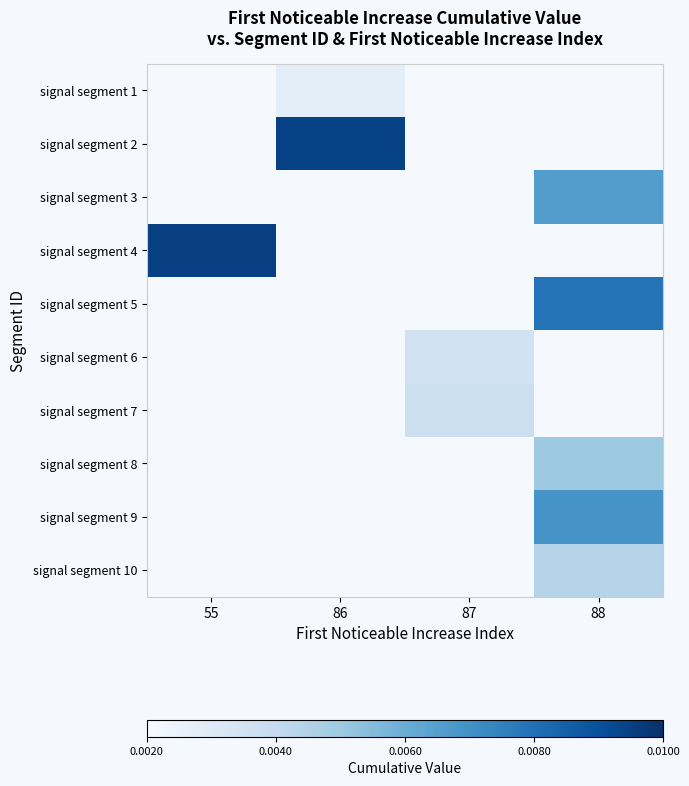

List the labels in order of signal segment 9 value, smallest first.

55, 86, 87, 88